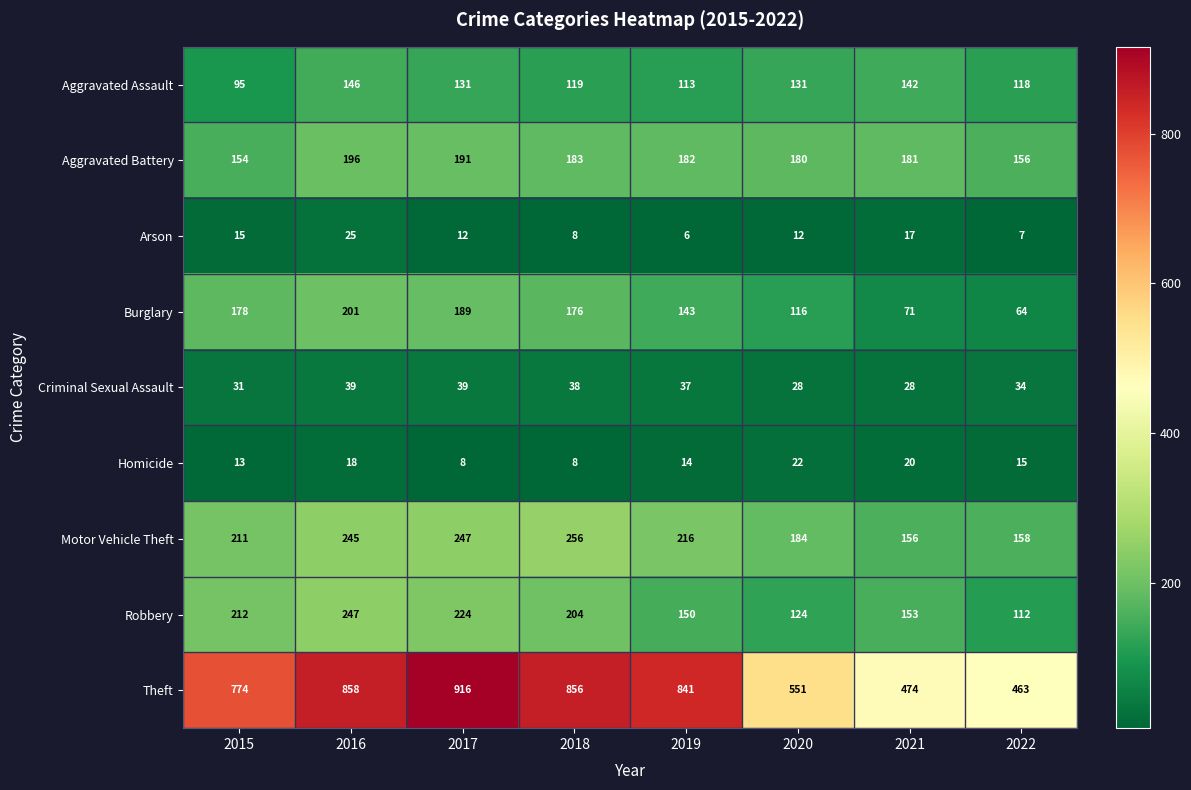

At which label does Burglary first exceed 176?

2015